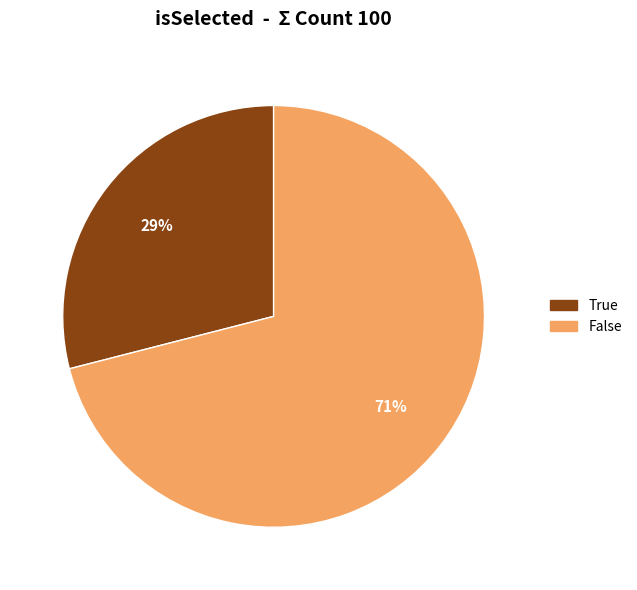

To the nearest percent, what is the average slice percentage?

50%